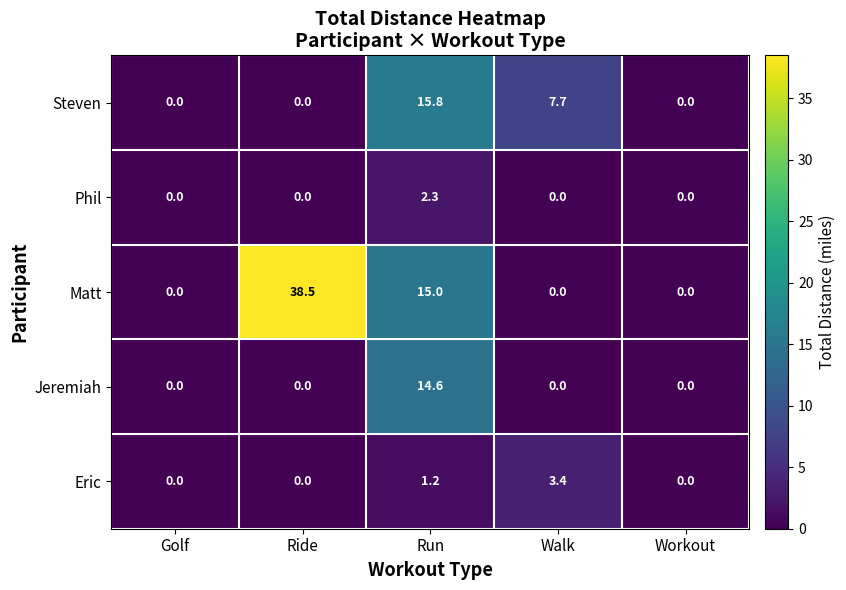

The Matt series shows -22.9 at Golf. True or false?

False